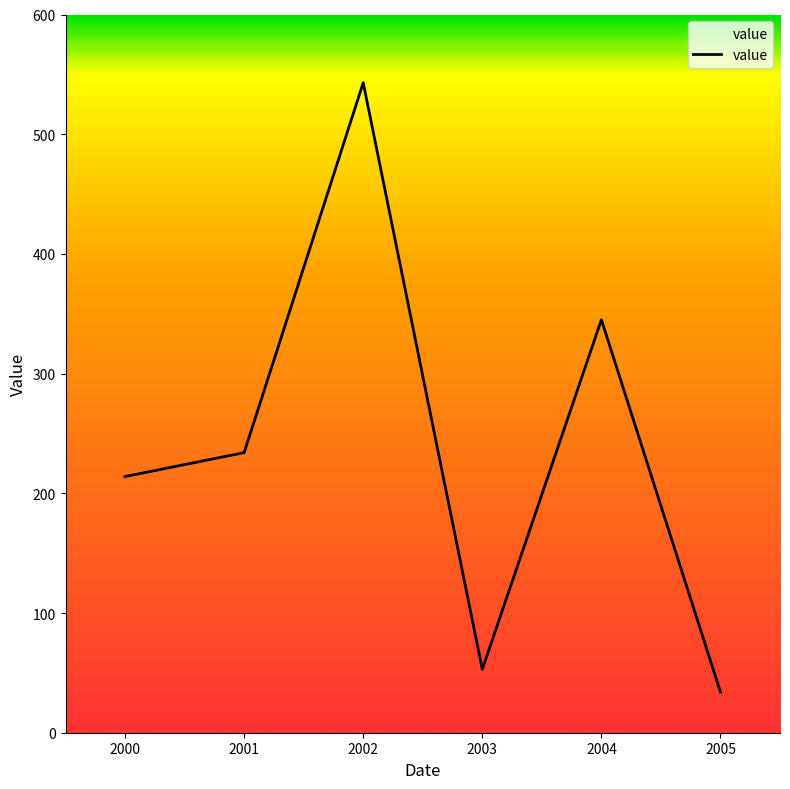

Reading right to left, transcribe all the data shown in this chart.

34	345	53	543	234	214